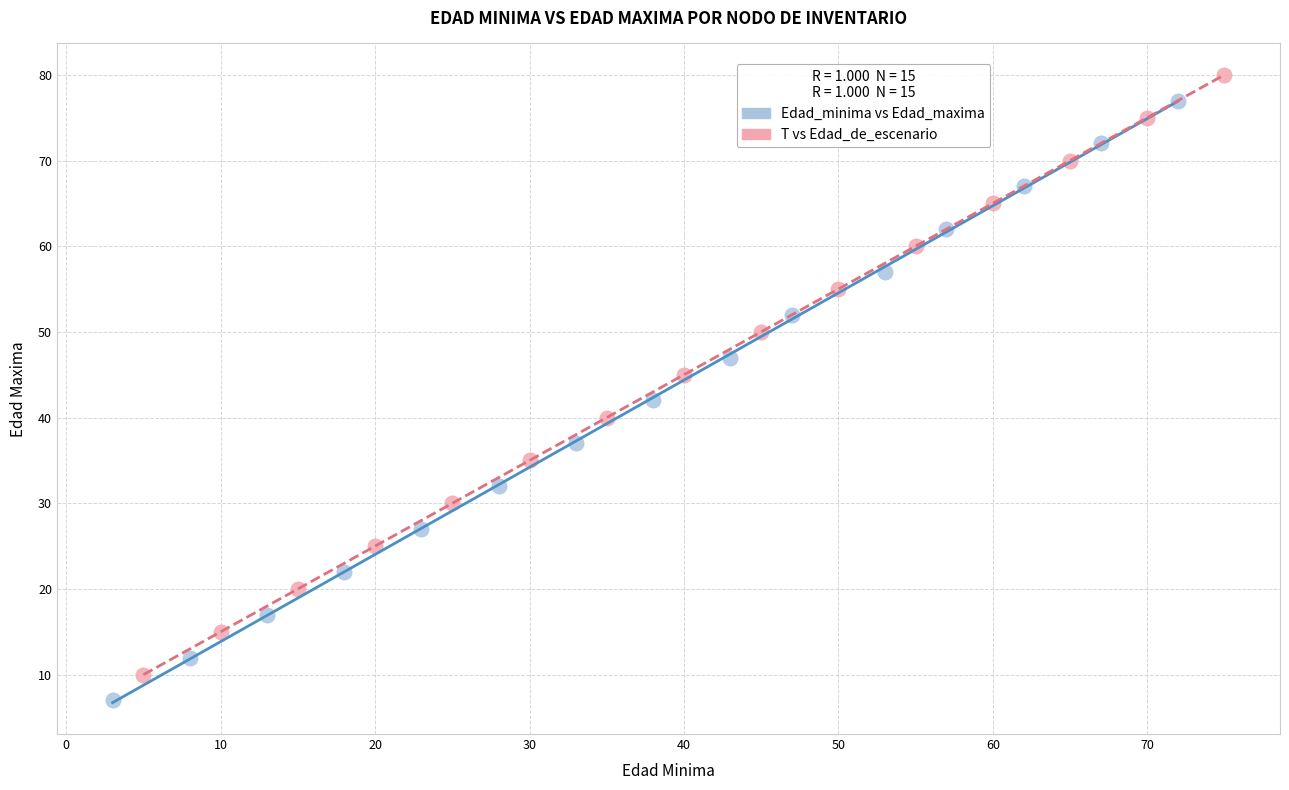

Which series contains the highest Y value?

T vs Edad_de_escenario